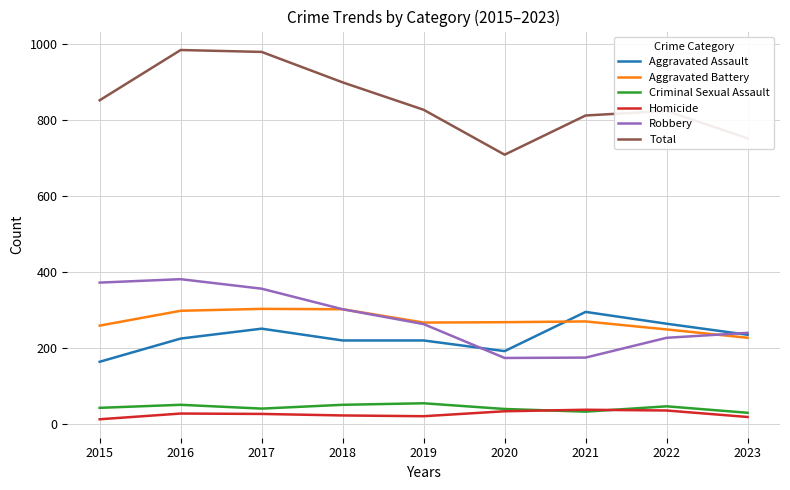

True or false: Total has a value of 1443 at 2021.

False